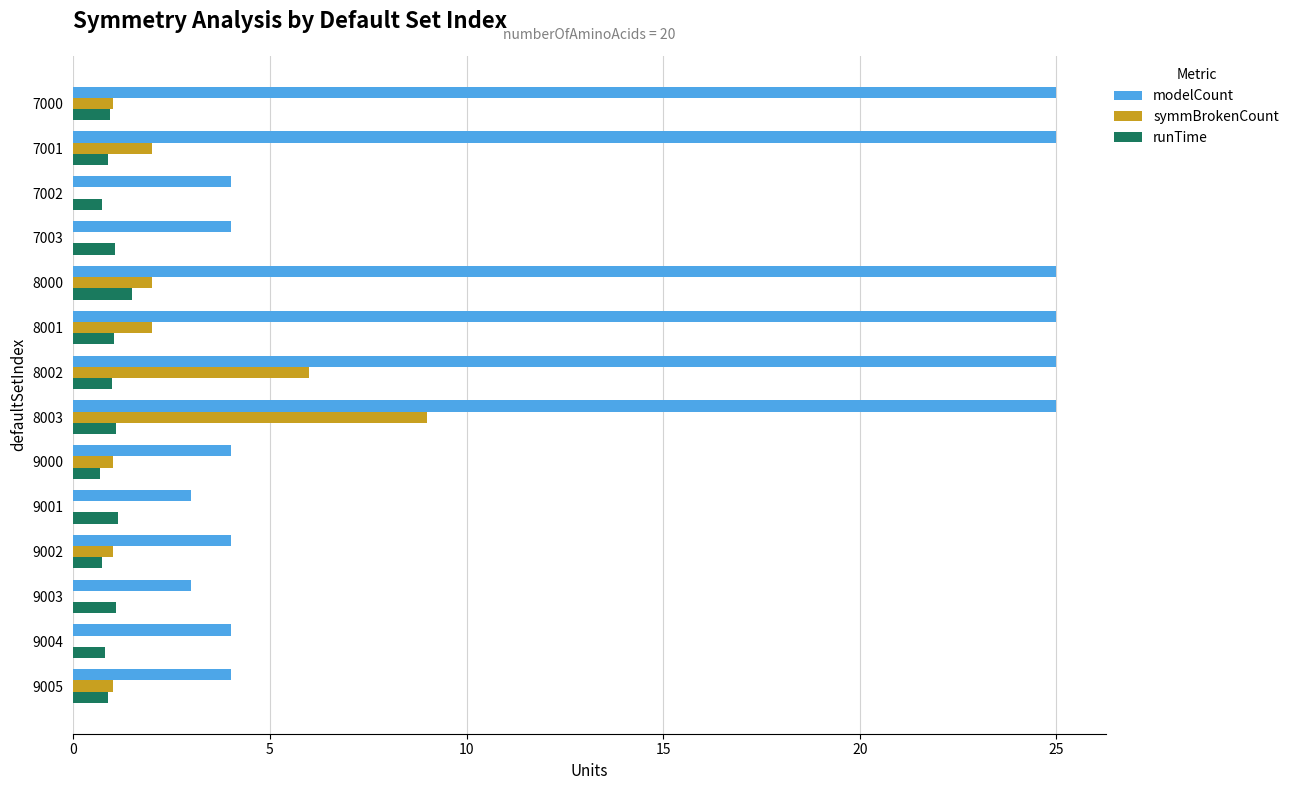

What is the maximum value for runTime?

1.5